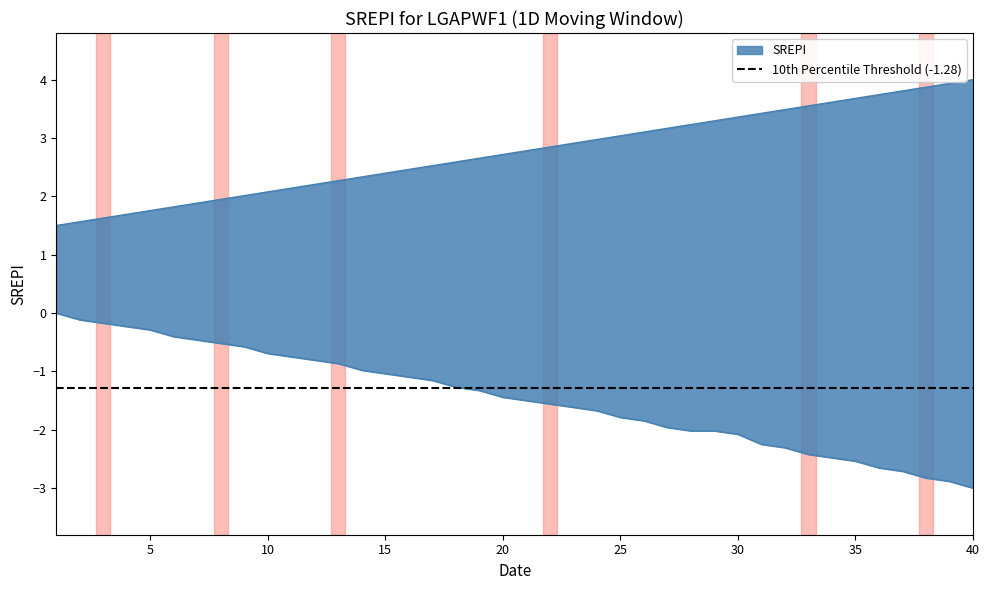

Between 32 and 27, which is larger?

32